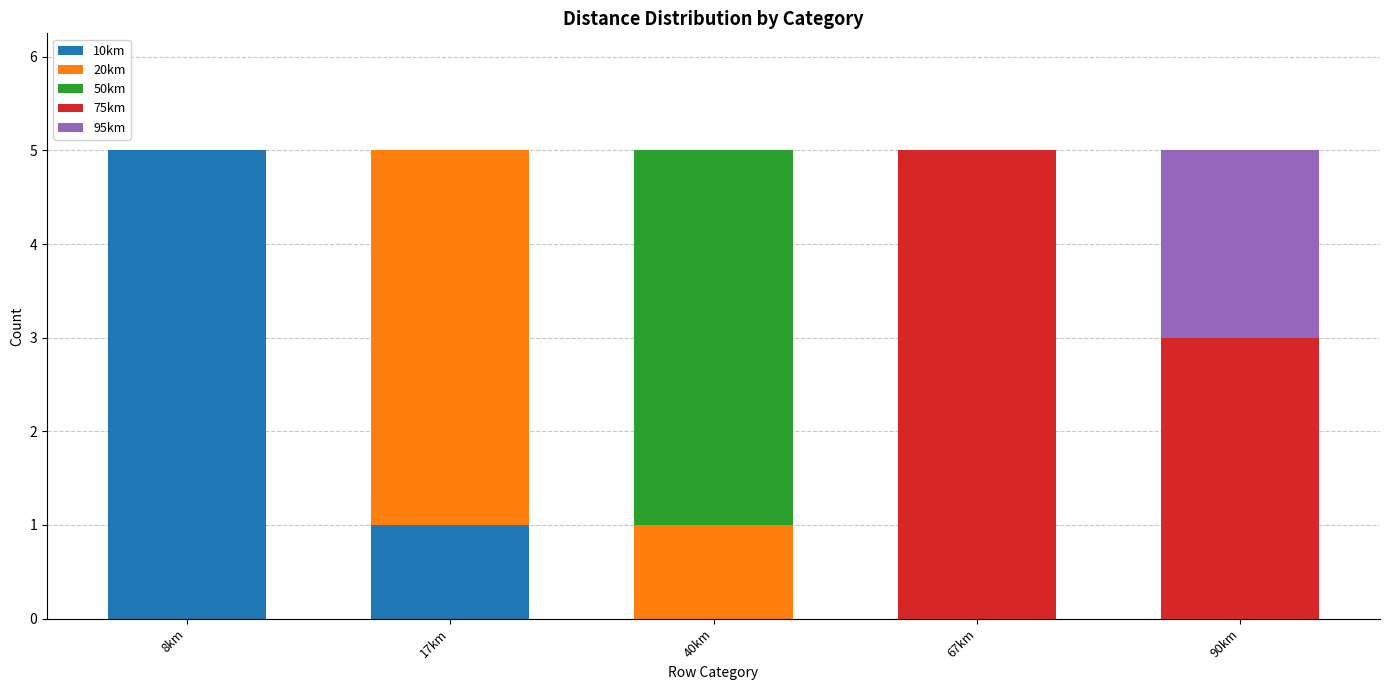

Reading left to right, what are the values for 10km?

8km=5	17km=1	40km=0	67km=0	90km=0